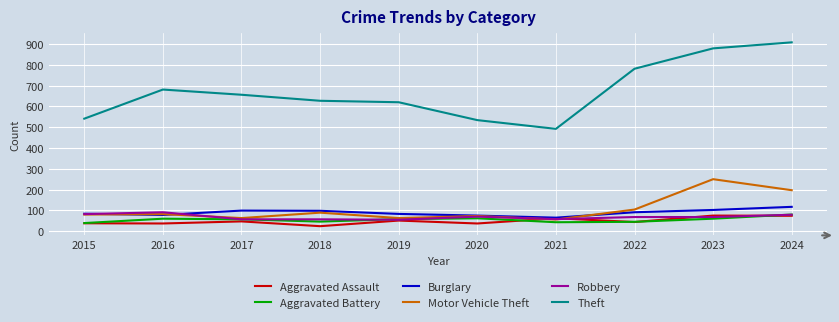

What value does the Burglary series have at 2015, to the nearest 10?

80